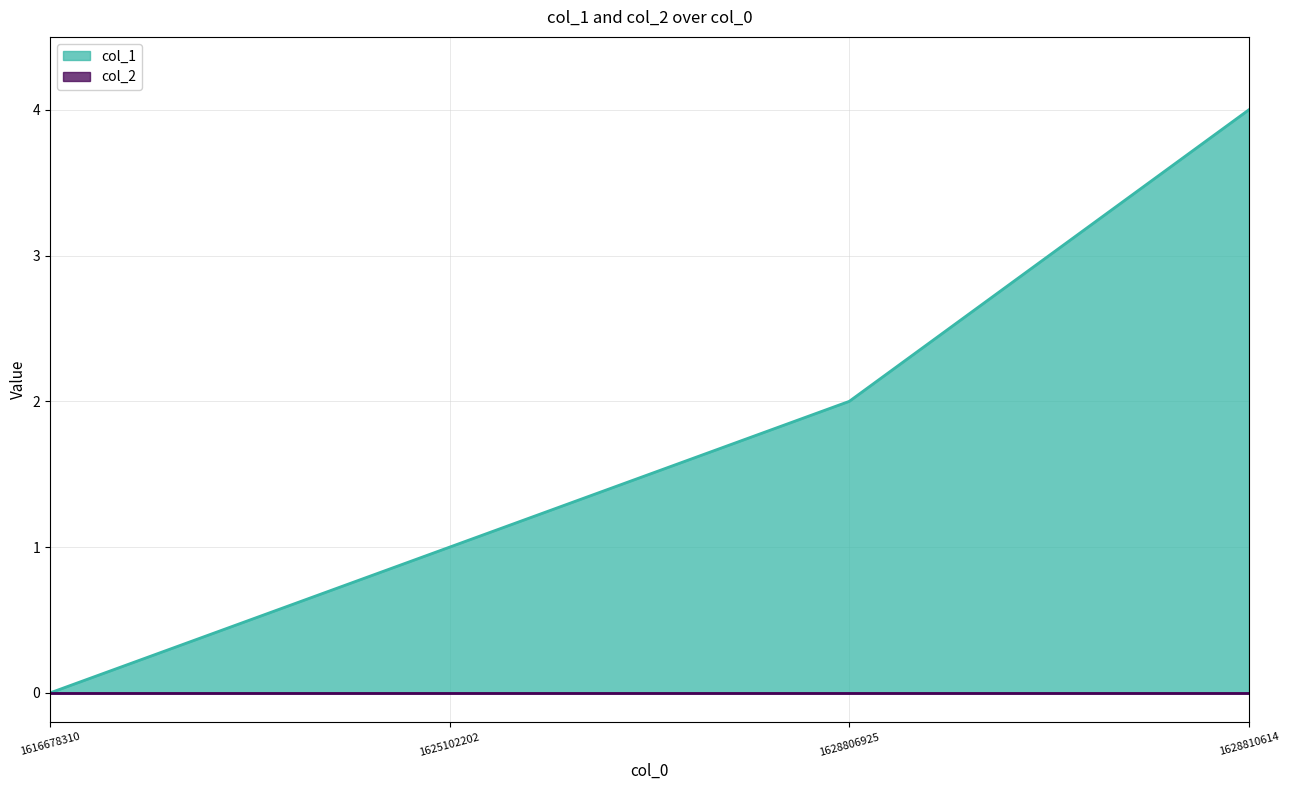

Reading left to right, list all the values displayed in this chart.

0	1	2	4